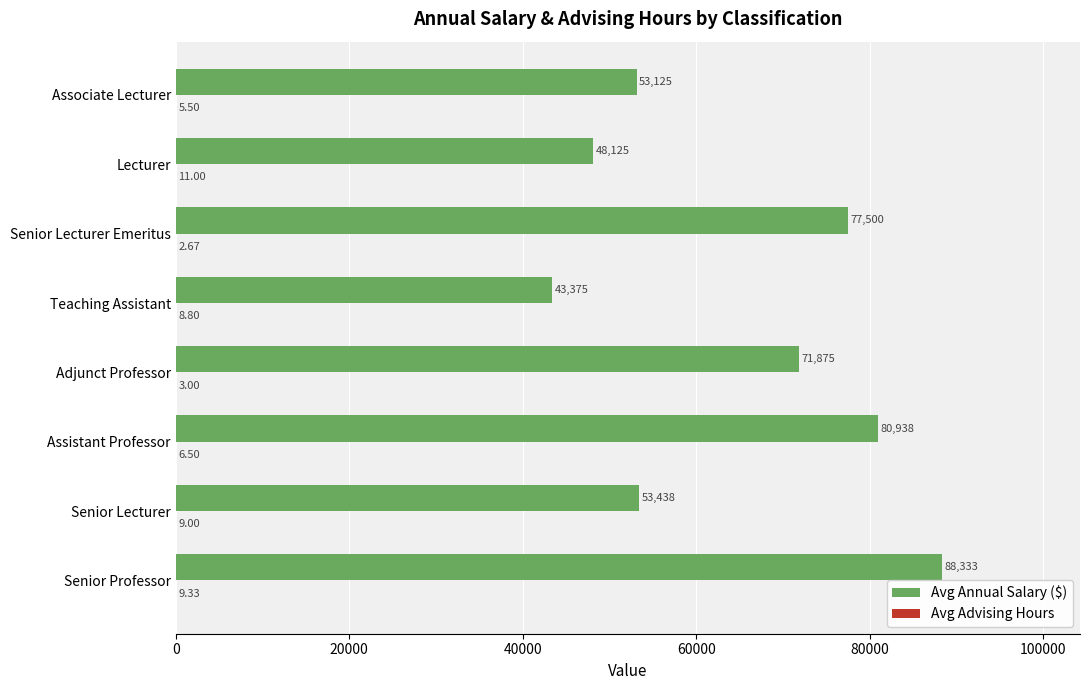

Which series changed the most between Adjunct Professor and Associate Lecturer?

Avg Annual Salary ($)